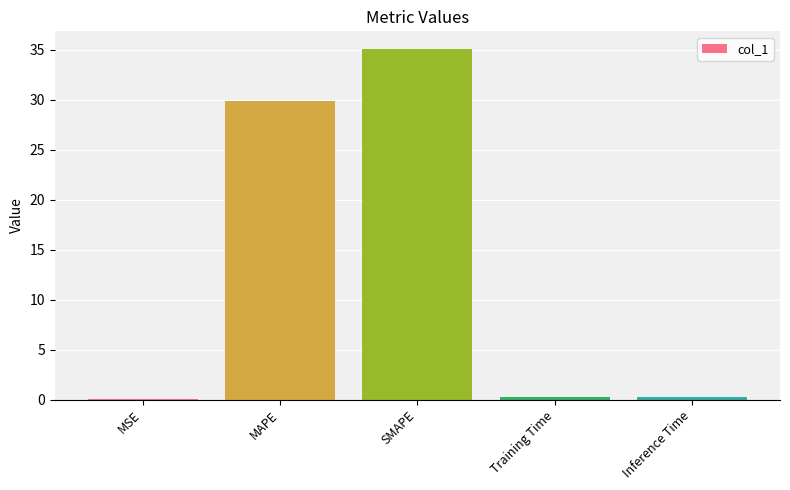

The value at Training Time is 0.2. True or false?

True